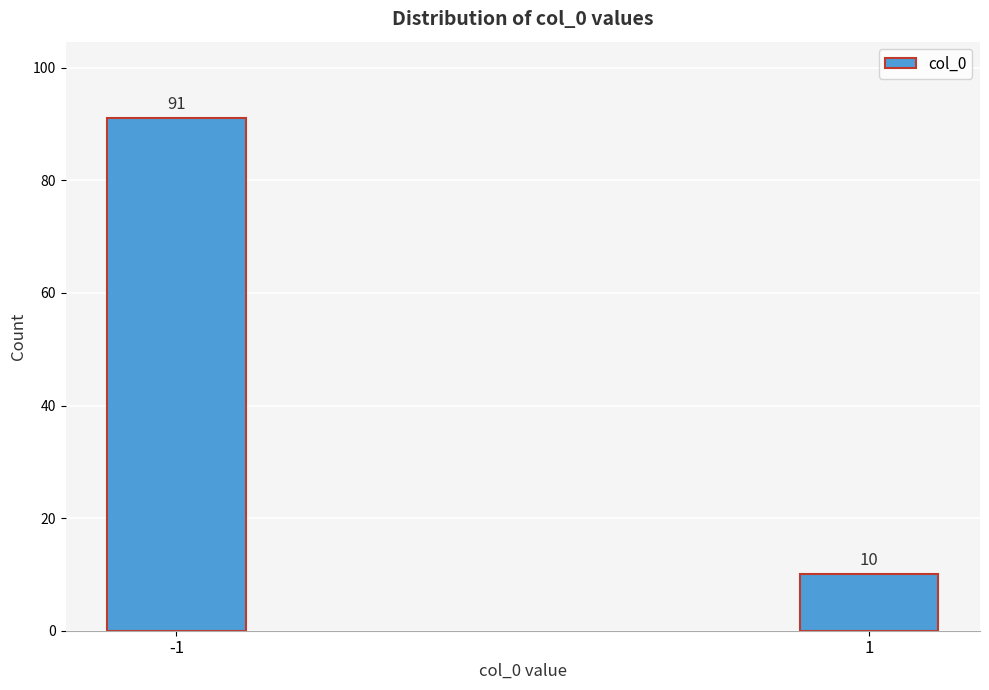

Reading left to right, what are all the values shown in this chart?

91	10